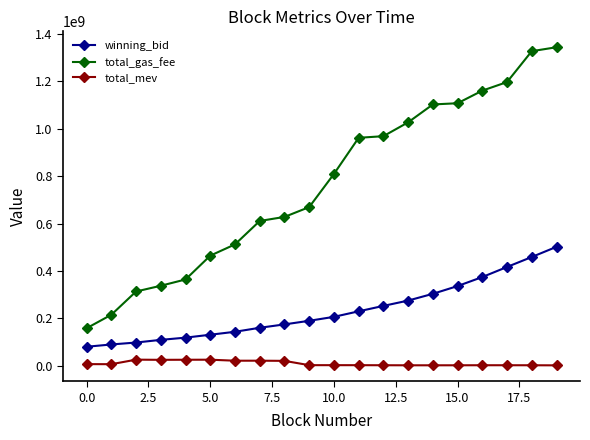

True or false: winning_bid and total_mev cross at least once.

False